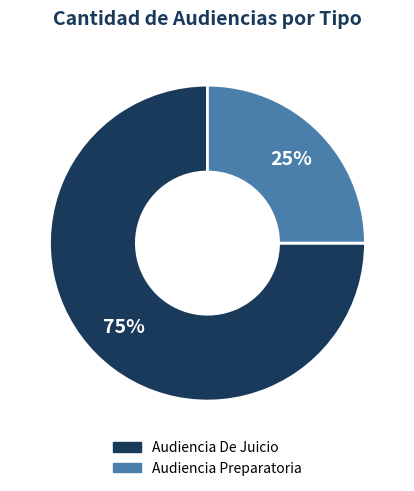

Which category has the biggest portion of the pie?

Audiencia De Juicio